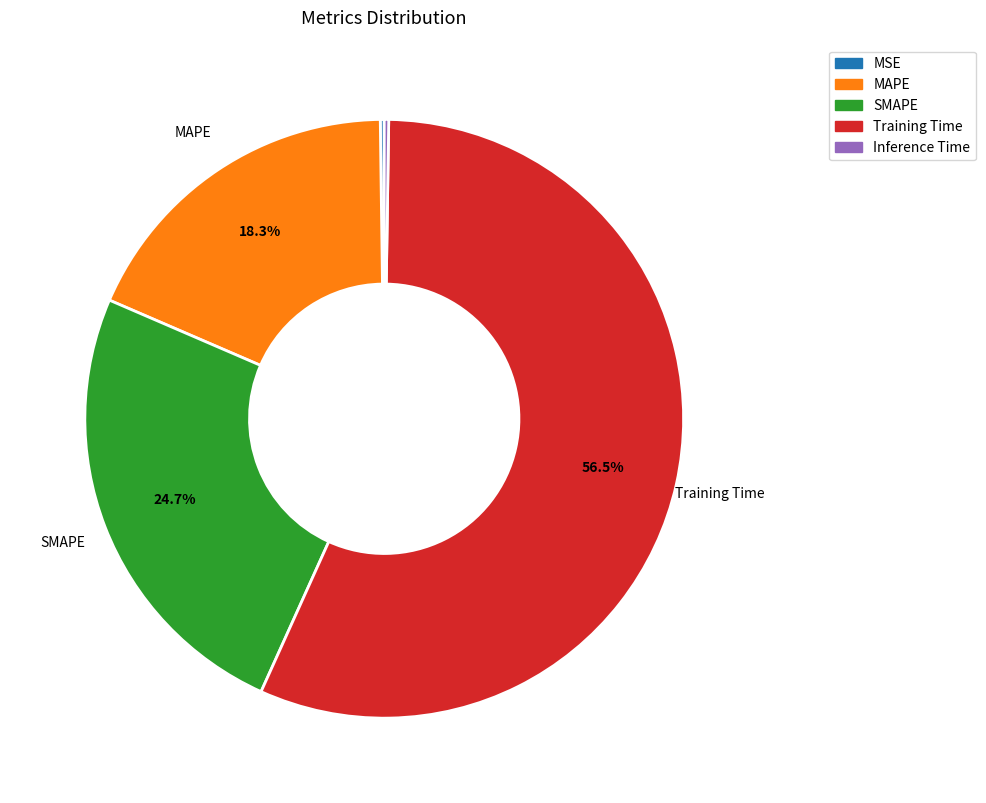

True or false: SMAPE accounts for 37% of the total.

False